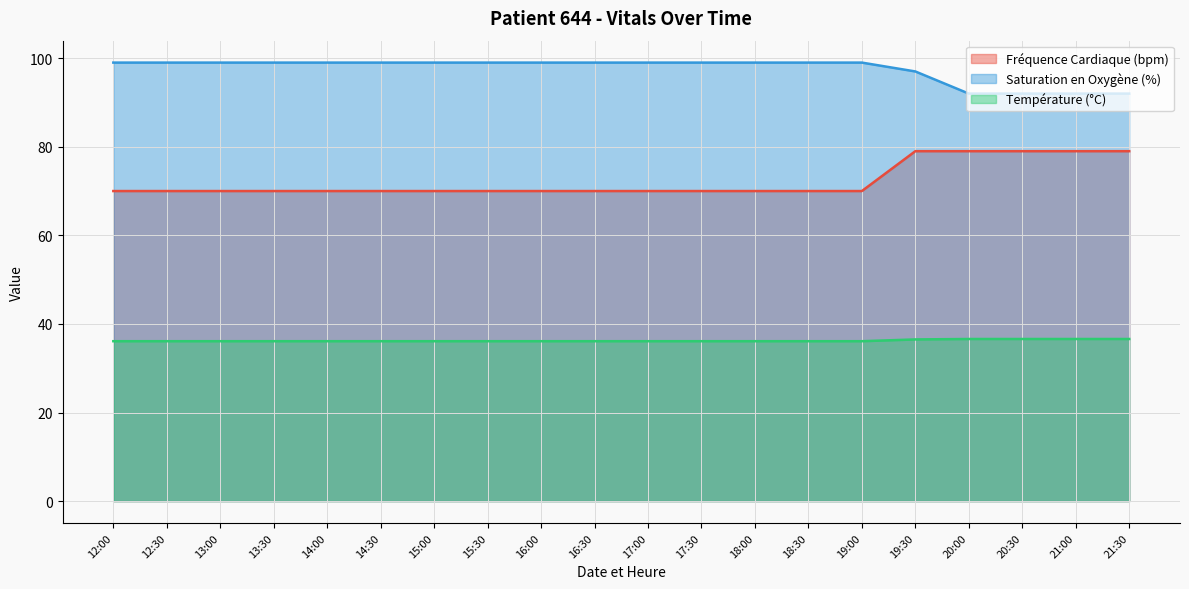

Does the chart display data point markers on the line(s)?

No